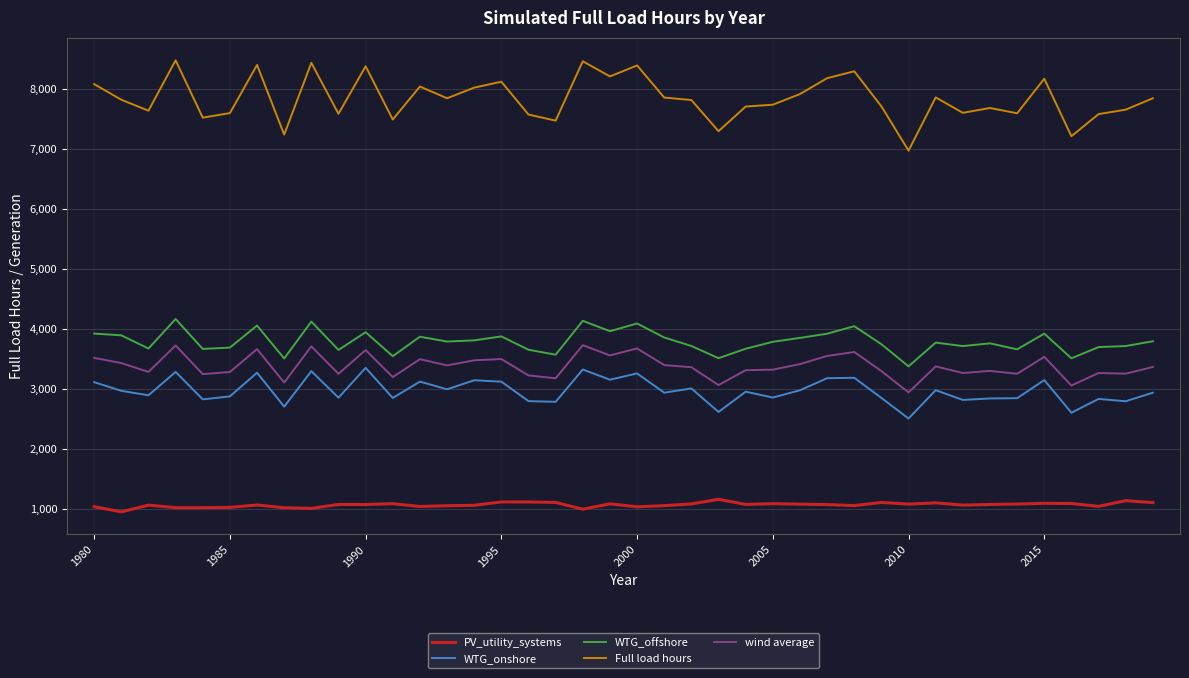

How many lines are shown in the chart?

5